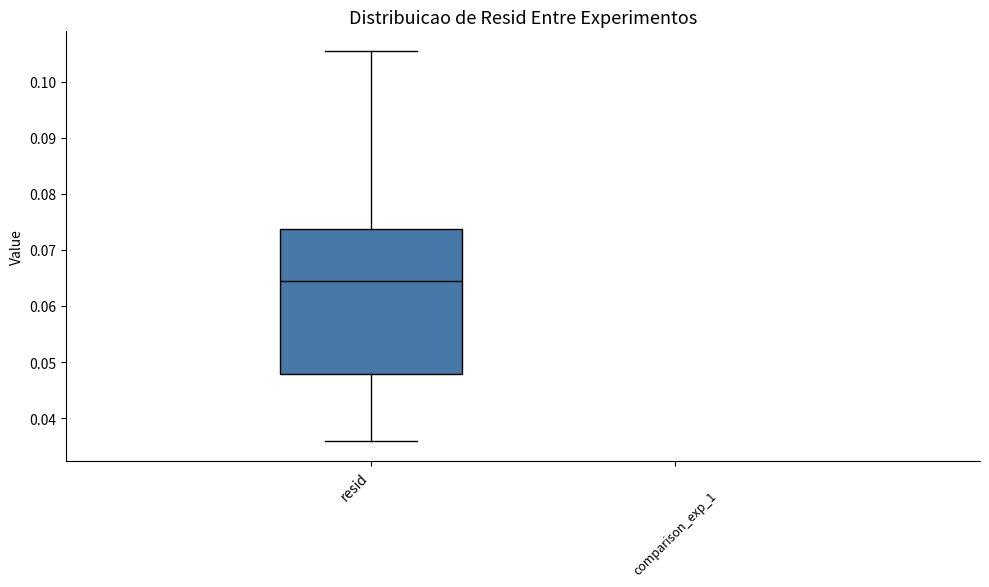

Read this box plot against the y-axis: the position of the median line, the range covered by the box, and the ends of both whiskers. The values are not printed on the chart, so give them approximately, as read against the axis.

median 0.064, box 0.048 to 0.074, whiskers 0.036 to 0.105